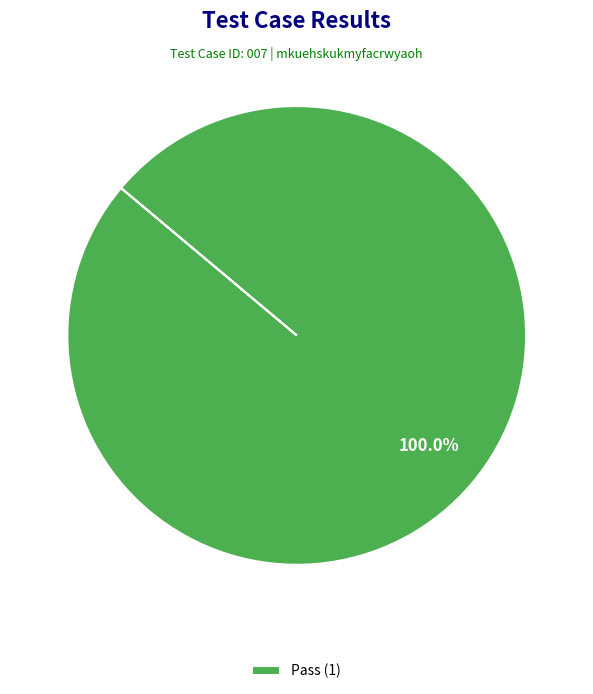

How many slices are in this pie chart?

1